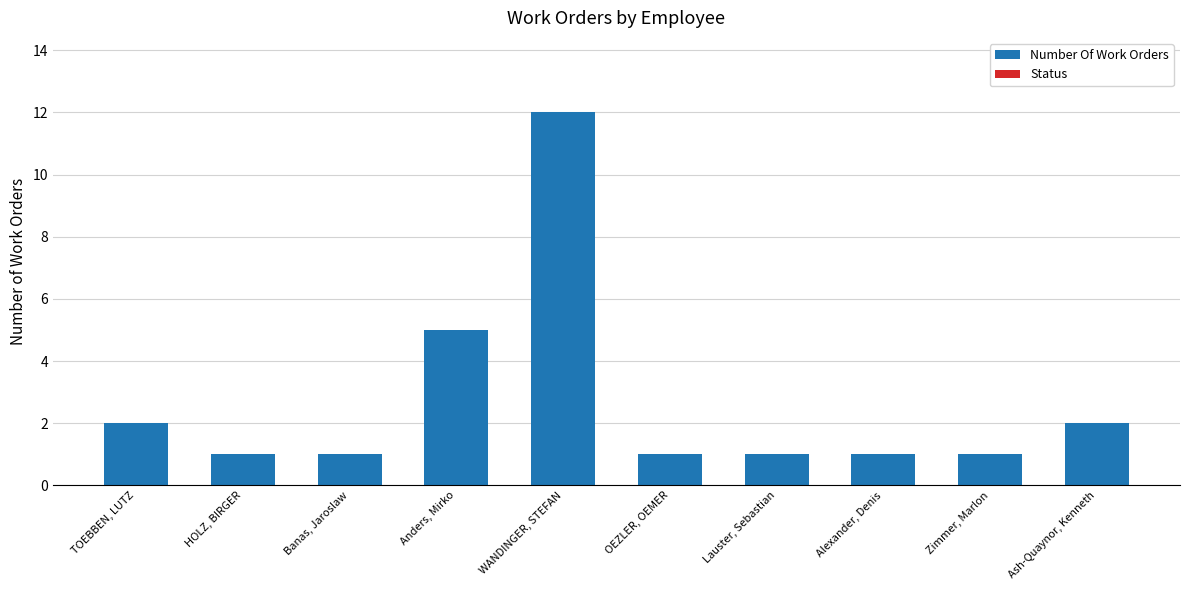

Where is the data nearest to the value 6?

Anders, Mirko